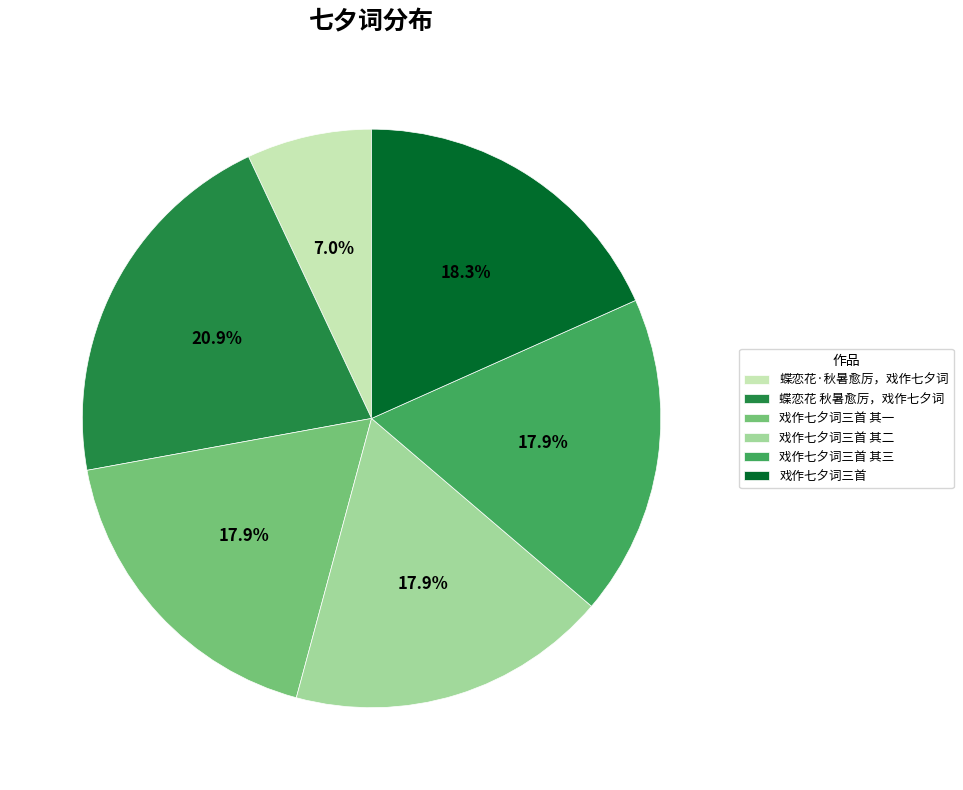

To the nearest percent, what is the combined percentage of 蝶恋花 秋暑愈厉，戏作七夕词 and 戏作七夕词三首?

39%